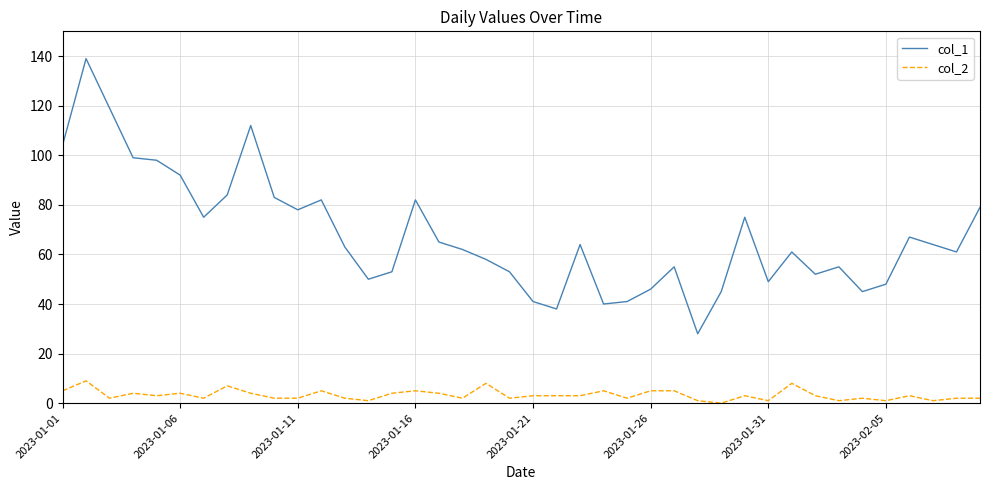

Which series has the largest range (max minus min)?

col_1